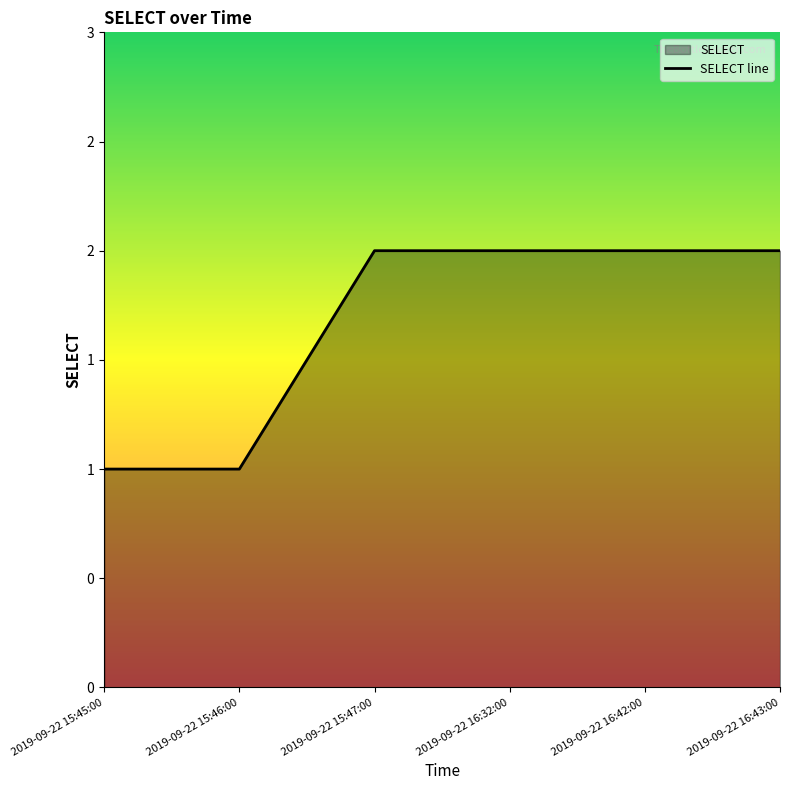

What is the difference between the second highest and second lowest values?

1